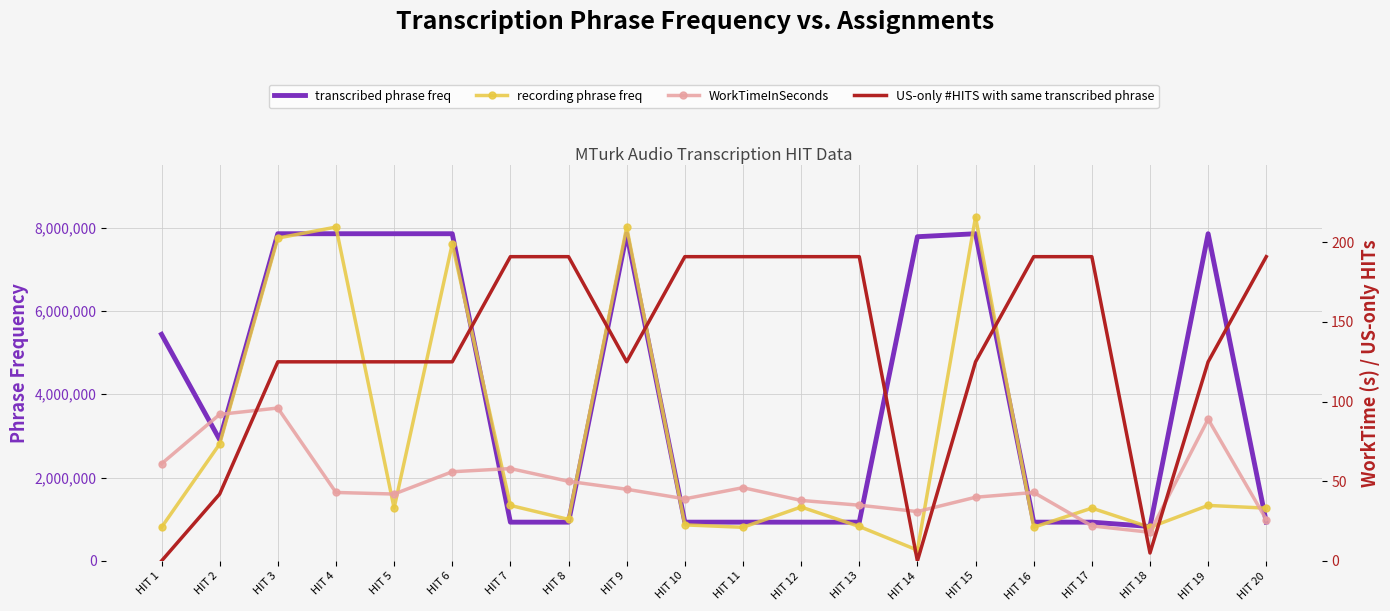

At how many categories does at least one series exceed 4341911?

9